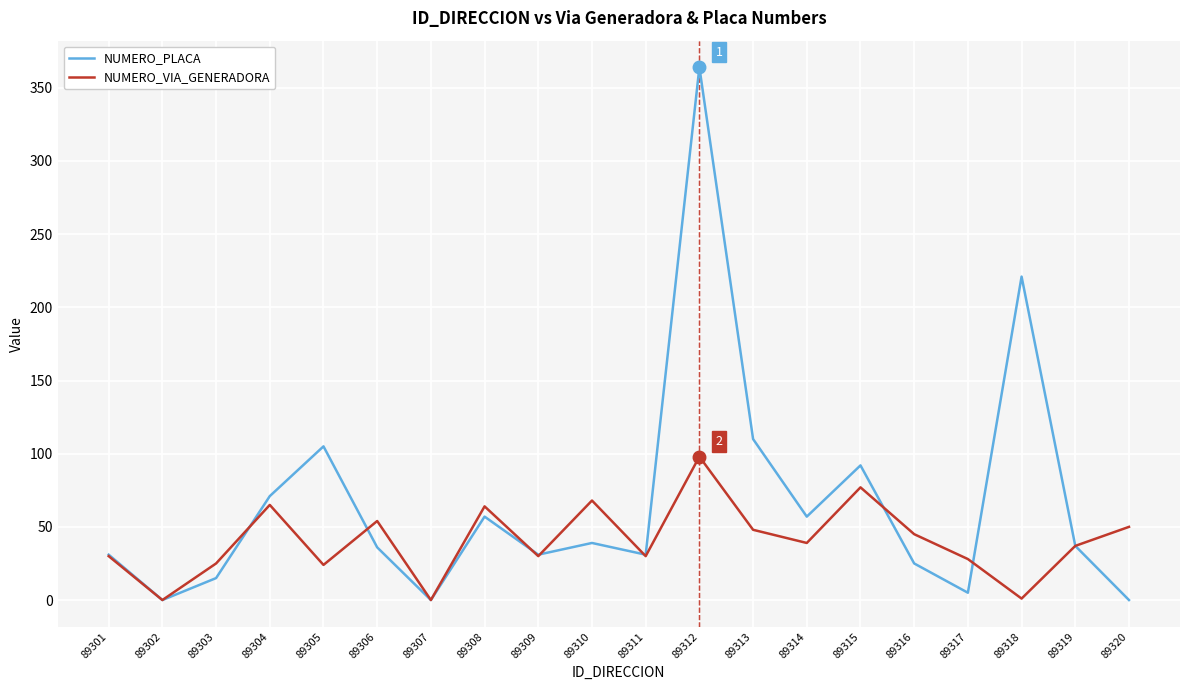

Which series has the largest total across all categories?

NUMERO_PLACA